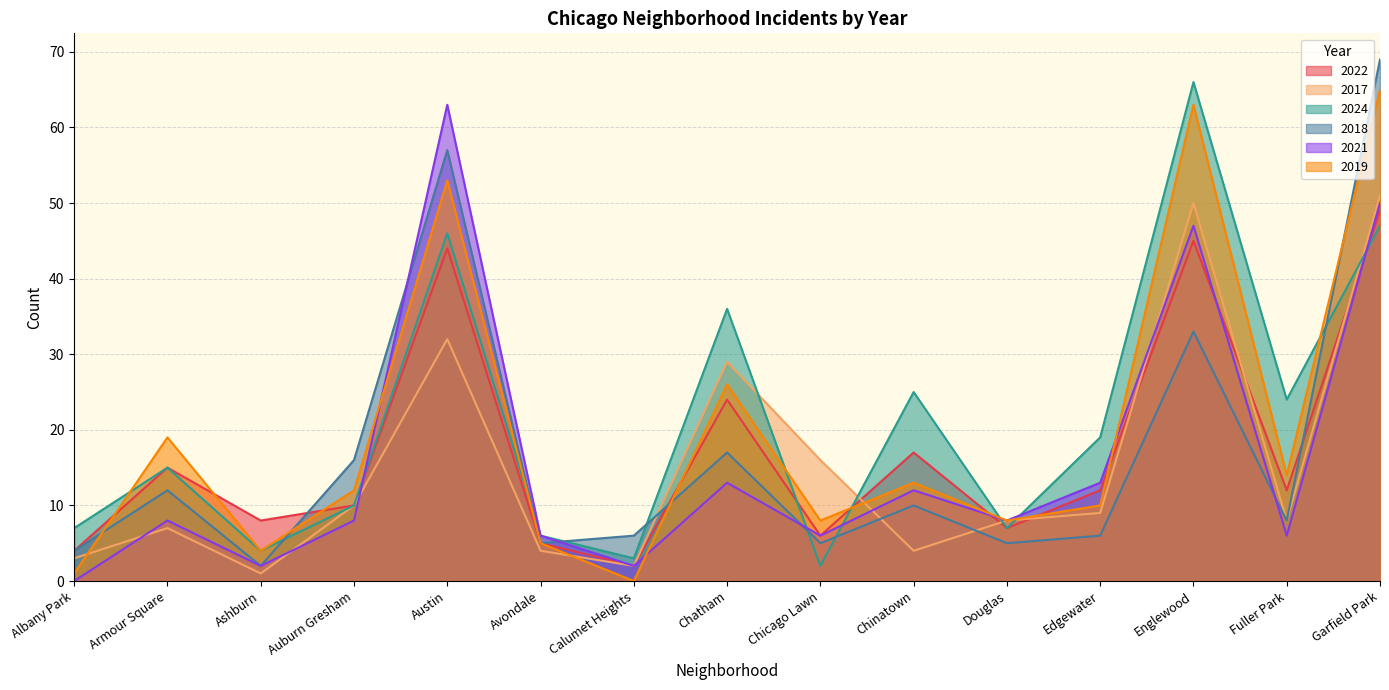

Which series has the largest total across all categories?

2024